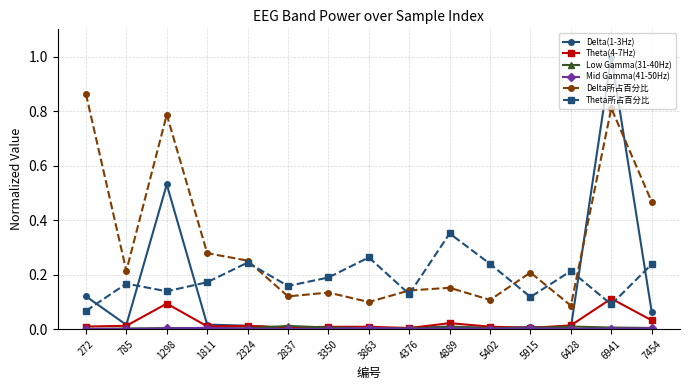

Between 5402 and 7454, which series saw the biggest shift?

Delta所占百分比